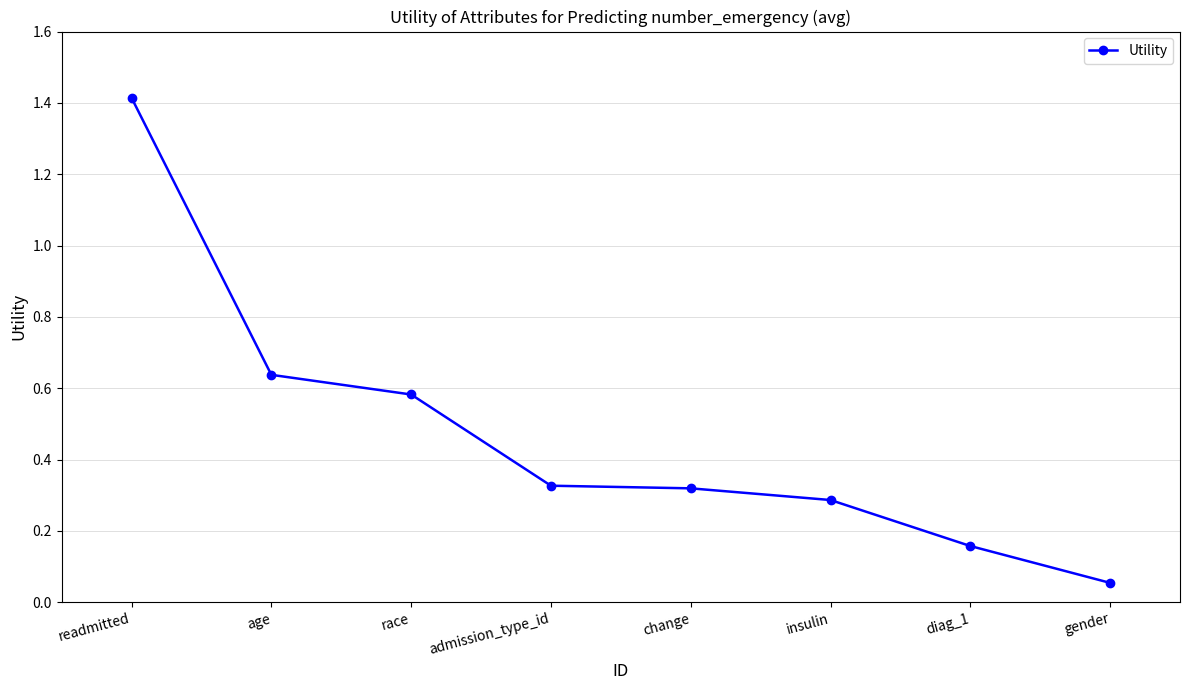

What is the sum of all values?

3.8